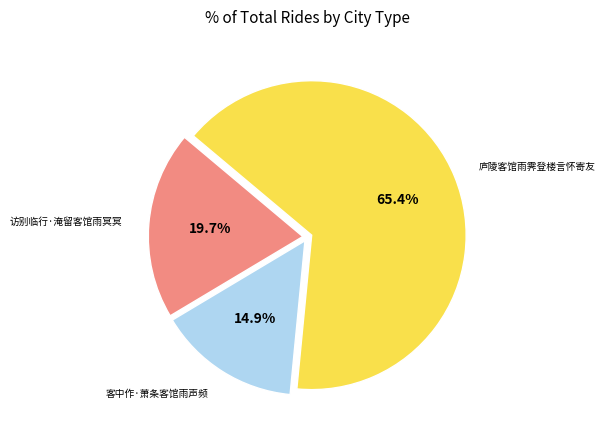

To the nearest percent, what percentage of the pie is 客中作·萧条客馆雨声频?

15%